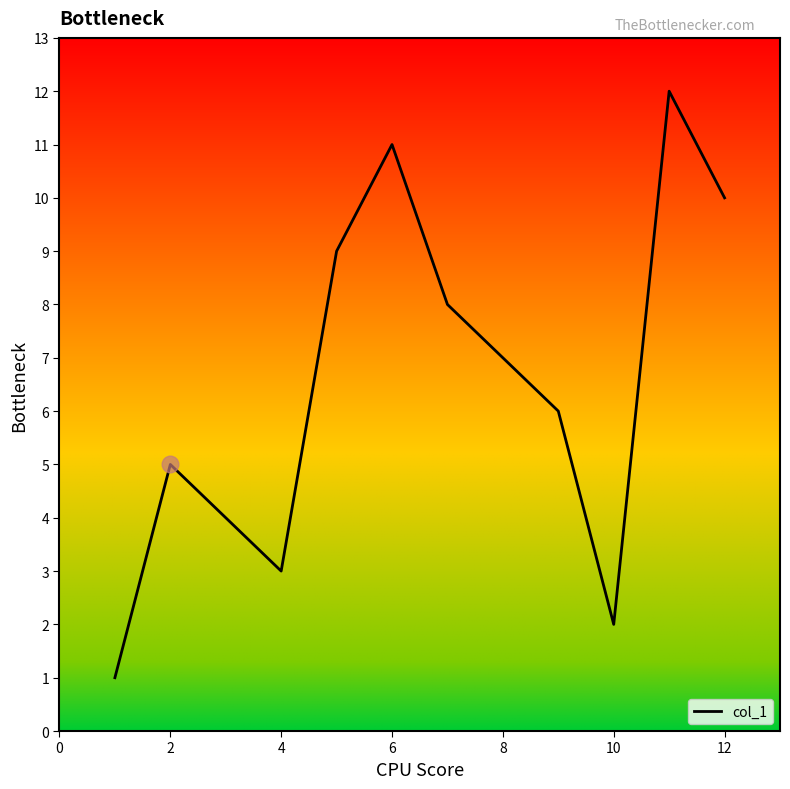

What is the greatest value displayed?

12